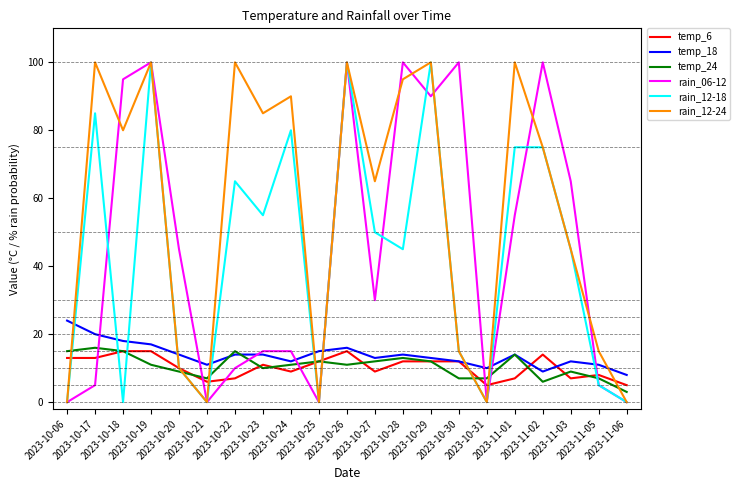

What is the greatest value displayed?

100